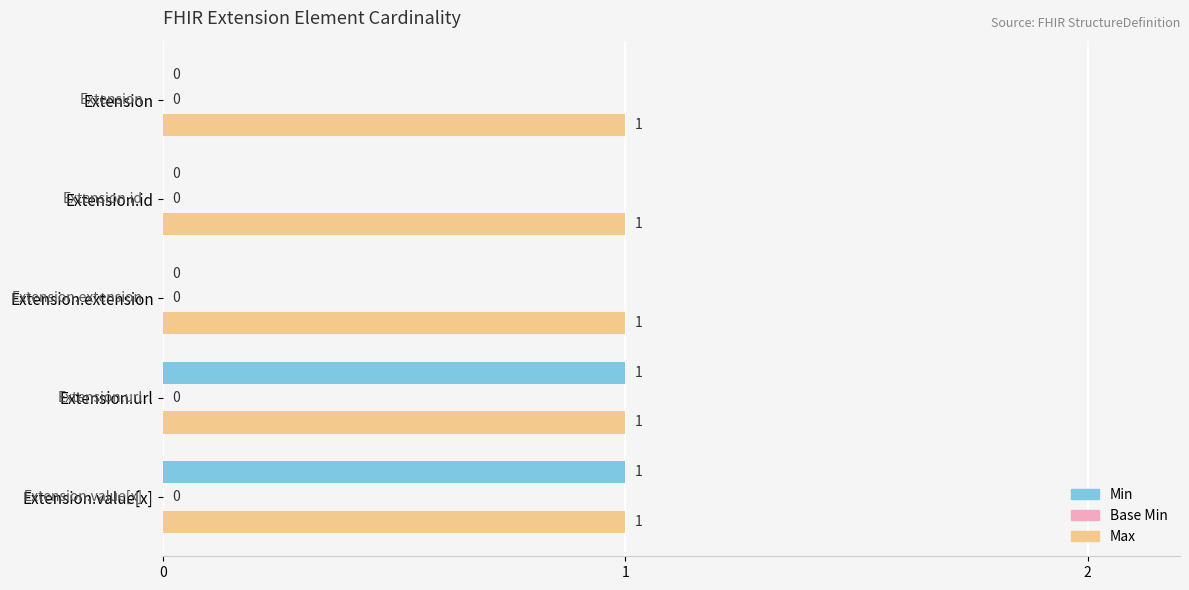

Between Extension.id and Extension.url, which series saw the biggest shift?

Min